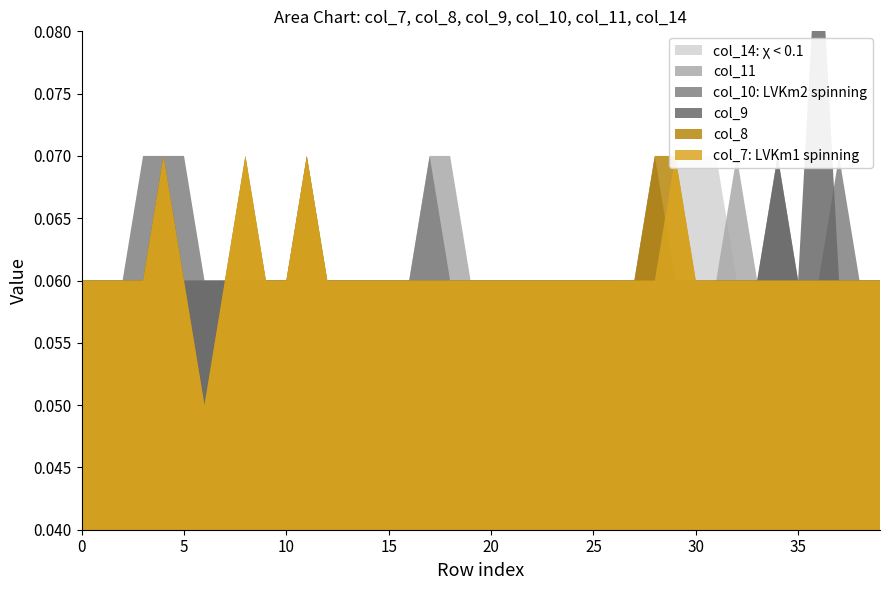

Rank the series by their maximum value, from highest to lowest.

col_7, col_8, col_9, col_10, col_11, col_14